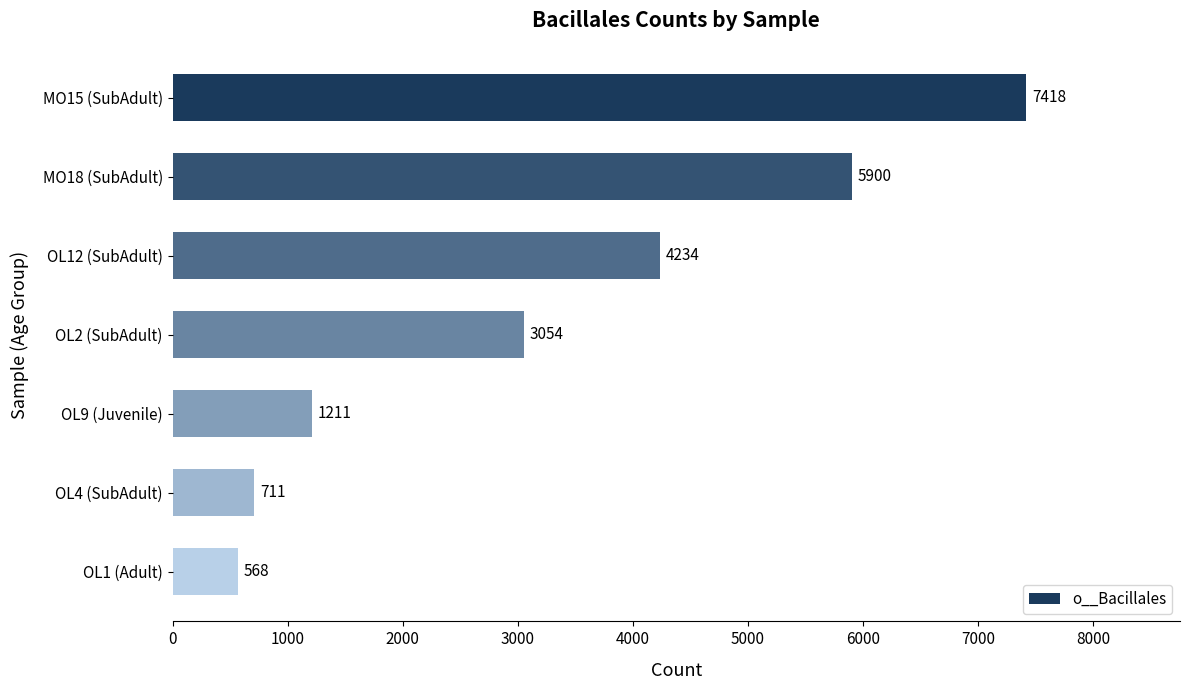

Is it true that the value at OL12 (SubAdult) is 4234?

True